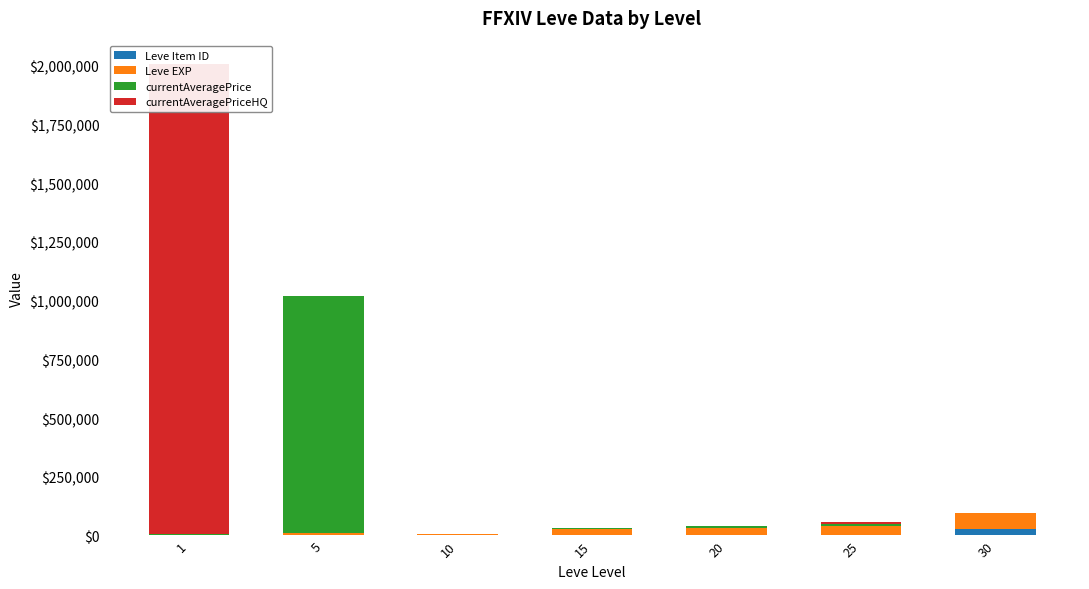

Reading left to right, list all the values displayed in this chart.

Leve Item ID: 3307	2999	2658	3023	3800	2734	27990
Leve EXP: 1	6030	3780	24790	28010	36390	67730
currentAveragePrice: 3307	1010000	0	4000	10000	9999	0
currentAveragePriceHQ: 2000000	0	0	0	0	9999	0